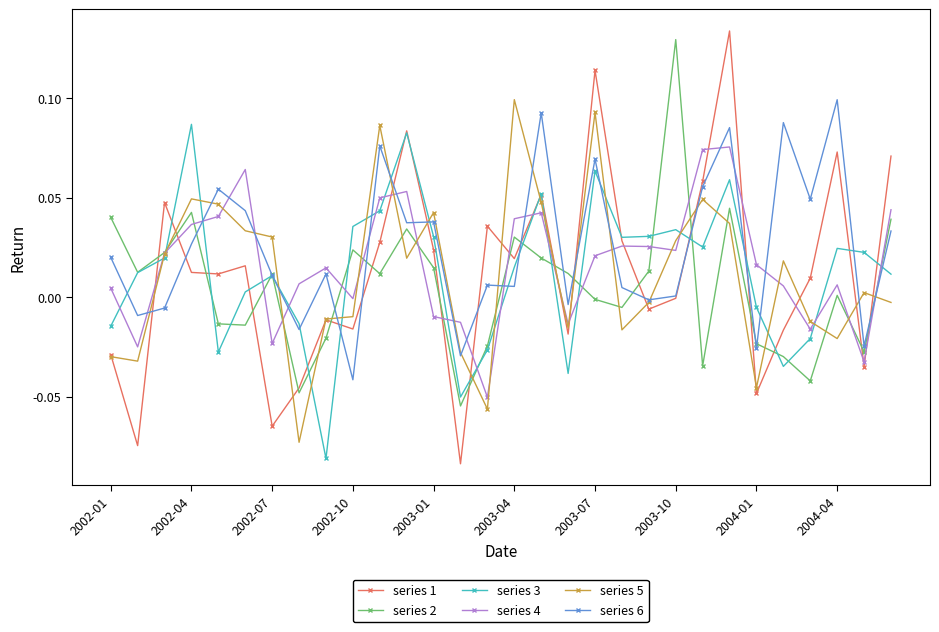

How many categories are shown in the chart?

30